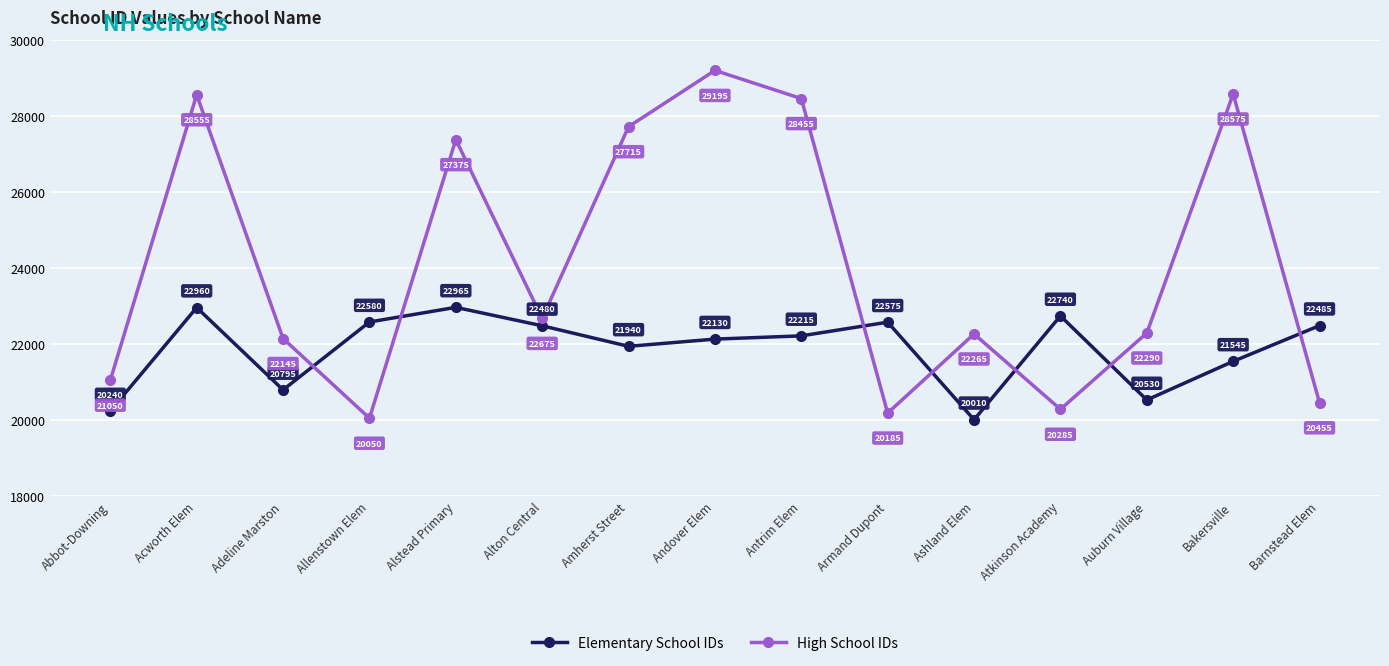

How many values in the High School IDs series are below 22290?

7